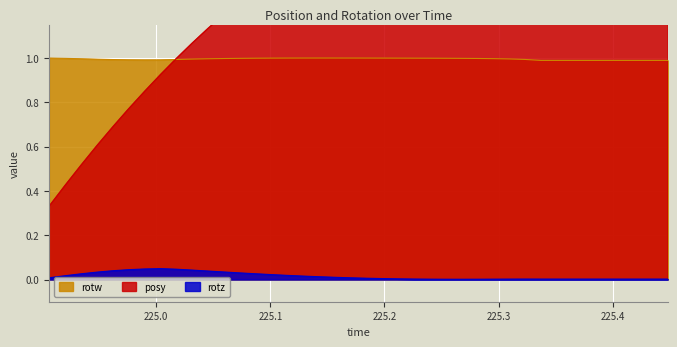

Which series has the widest spread of values?

posy